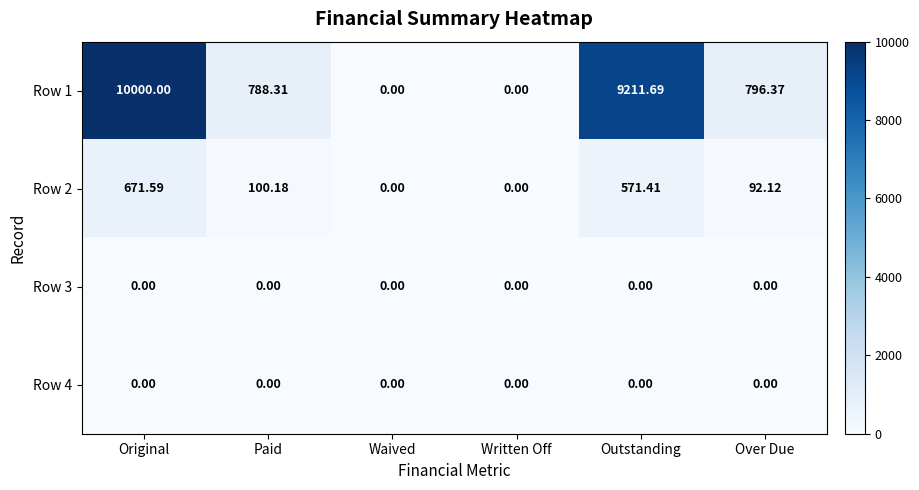

Is the value of Row 4 at Over Due greater than the value of Row 2 at Over Due?

No